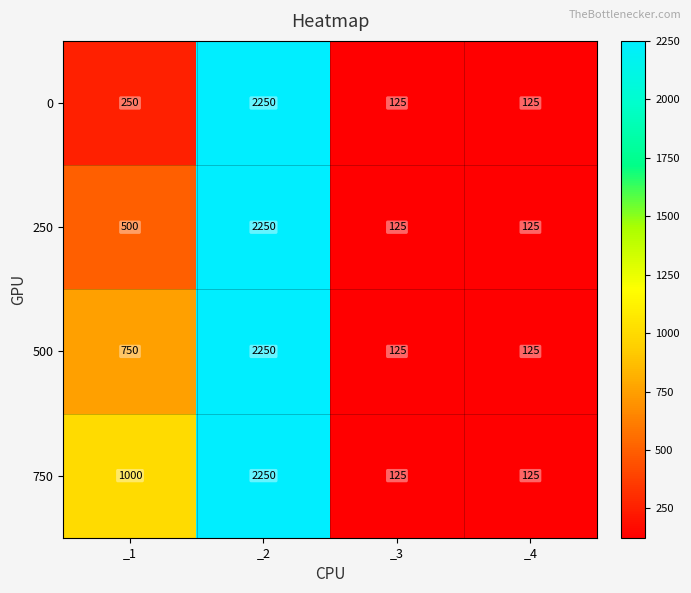

The value of 0 at _3 is 84. True or false?

False